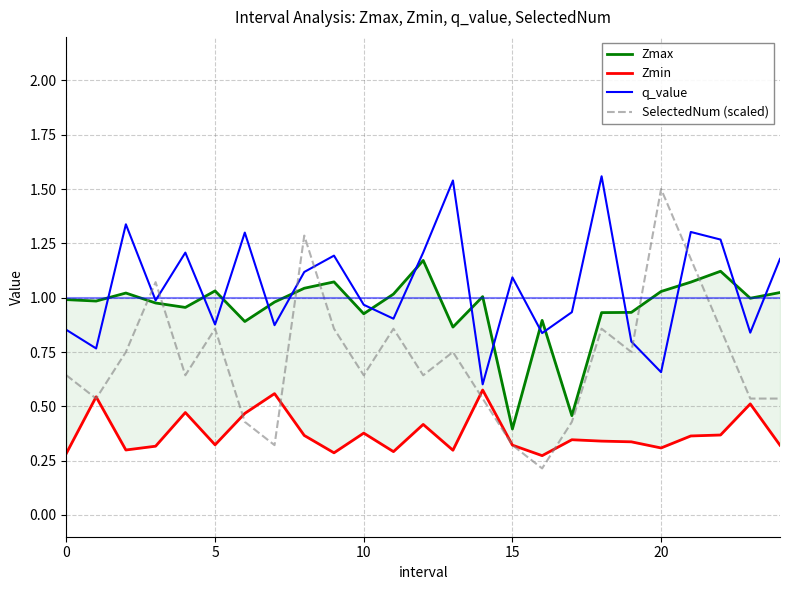

The value of Zmax at 0 is 1.0. True or false?

True